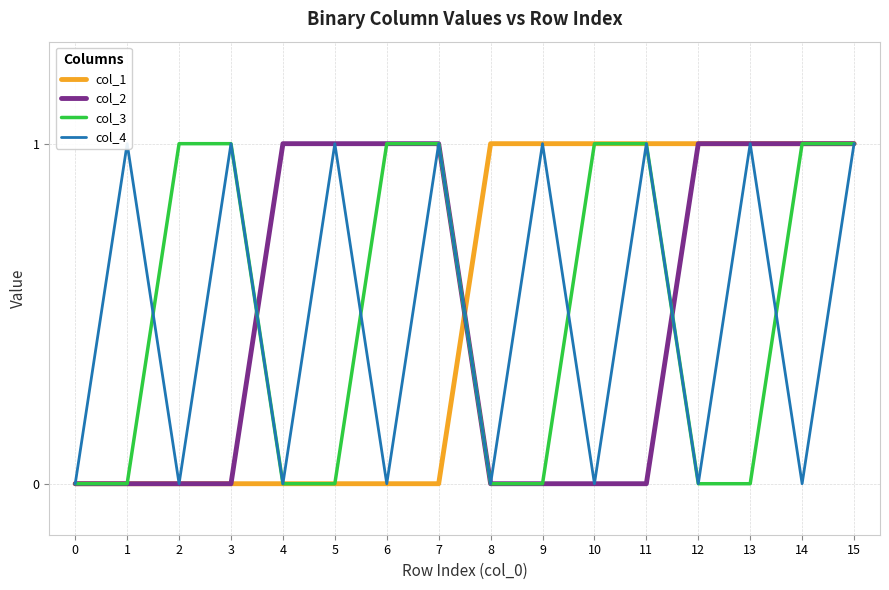

What are all the series names shown in the legend?

col_1, col_2, col_3, col_4